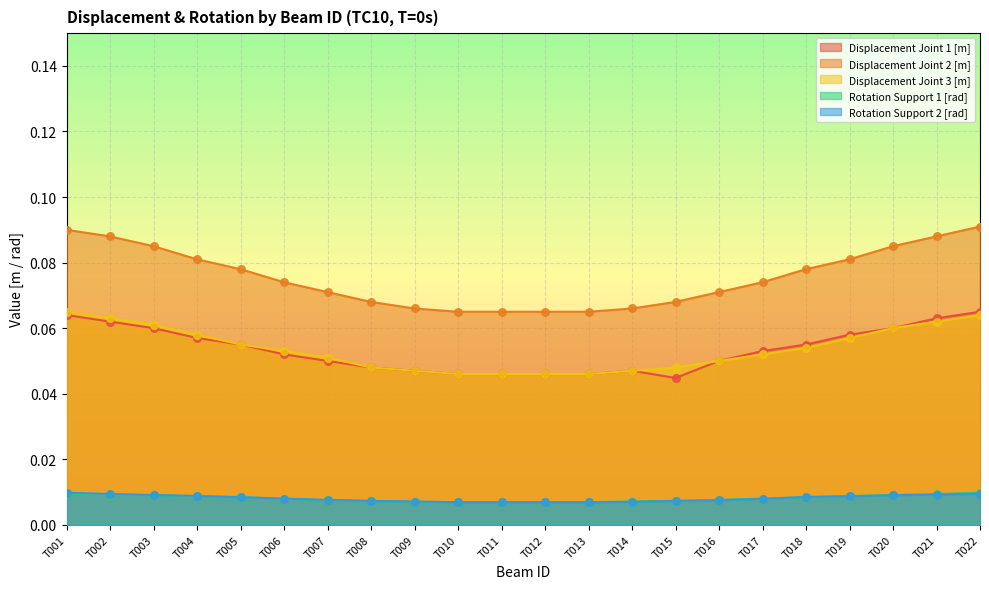

Which series has the widest spread of Y values?

Displacement Joint 2 [m]